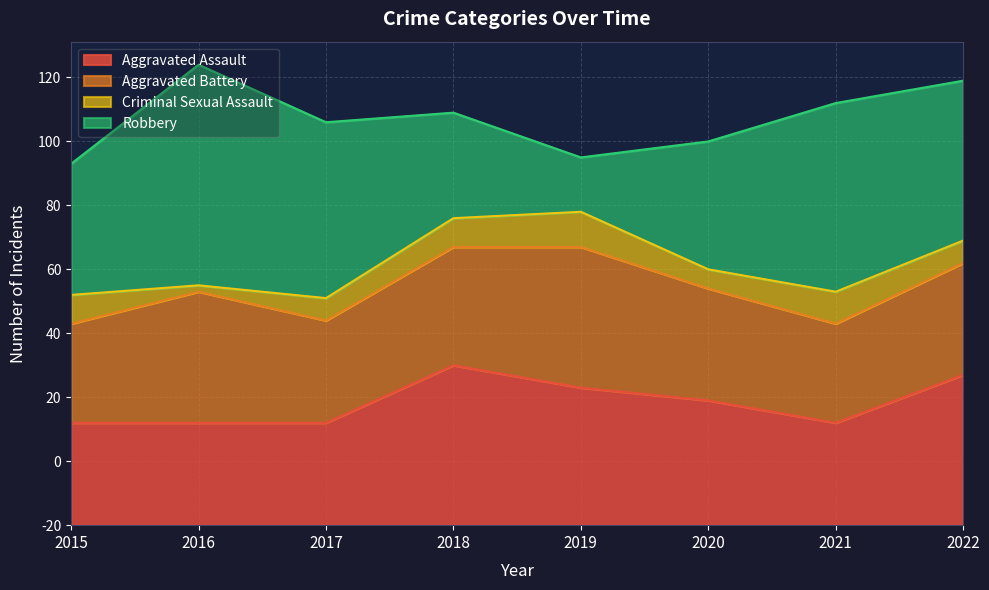

Where does the Aggravated Assault series first go above 39?

2018